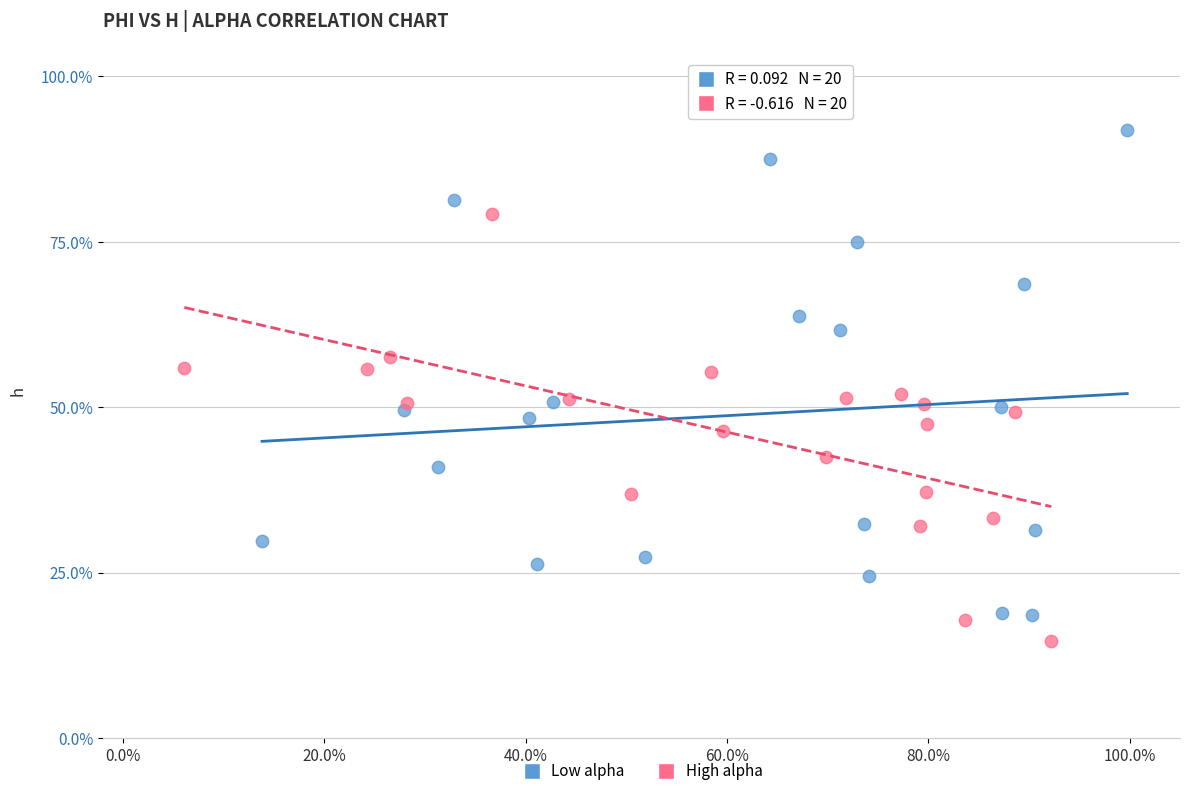

Which series has the largest Y range (max minus min)?

Low alpha